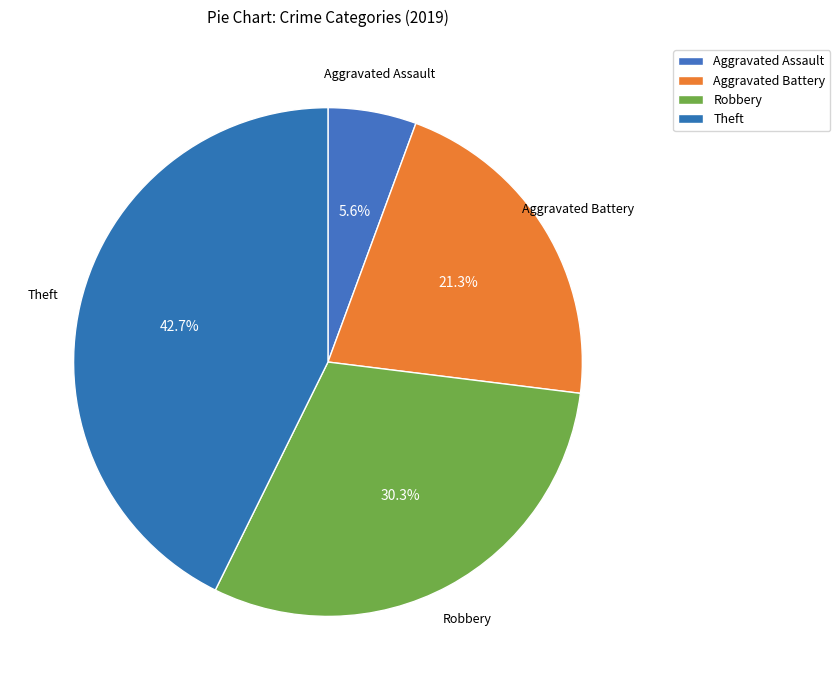

How many segments does this pie chart have?

4